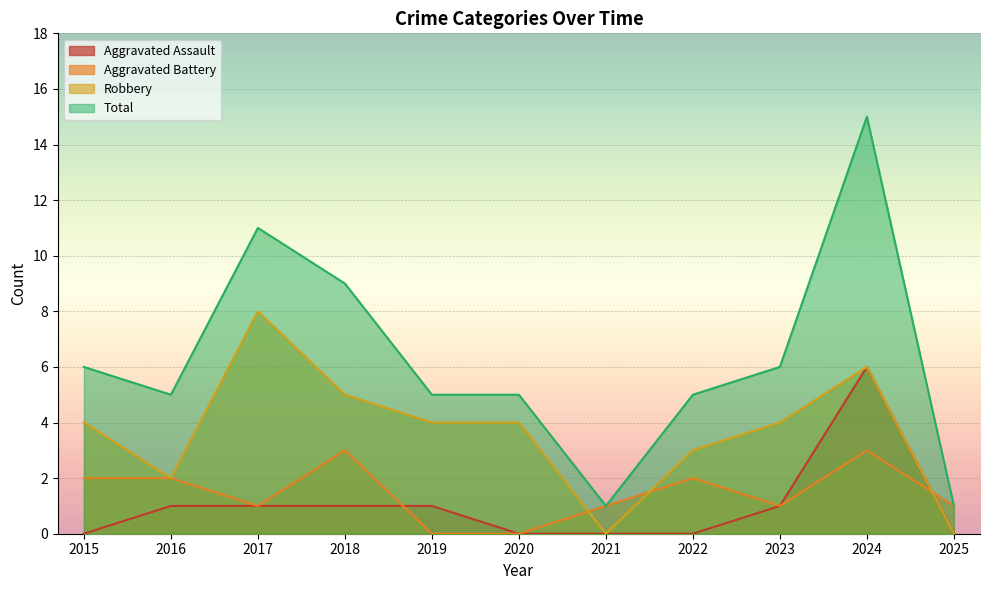

True or false: Aggravated Assault and Robbery intersect in this chart.

False